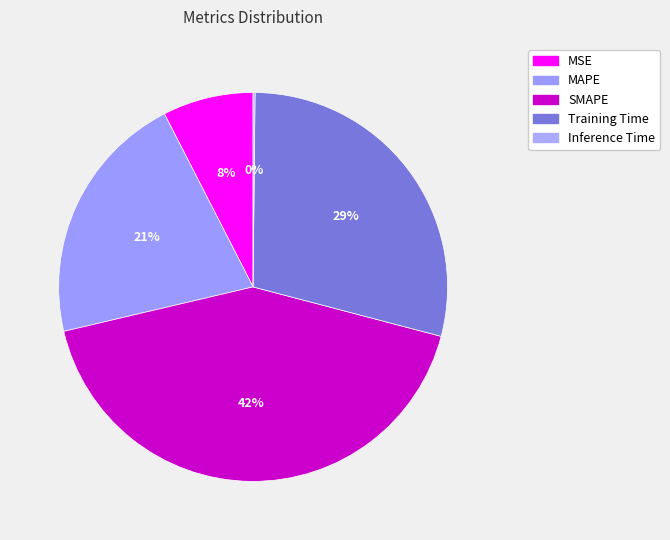

What percentage is the SMAPE slice, to the nearest percent?

42%